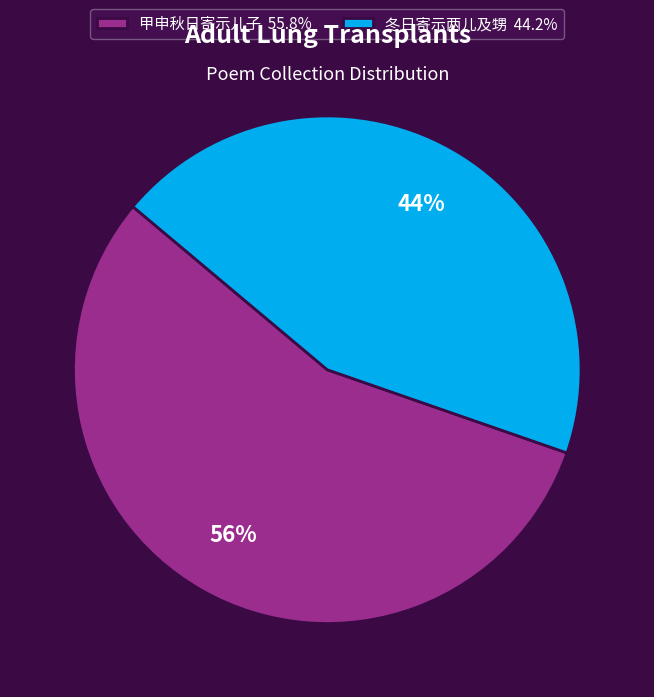

To the nearest percent, what portion does 甲申秋日寄示儿子 represent?

56%